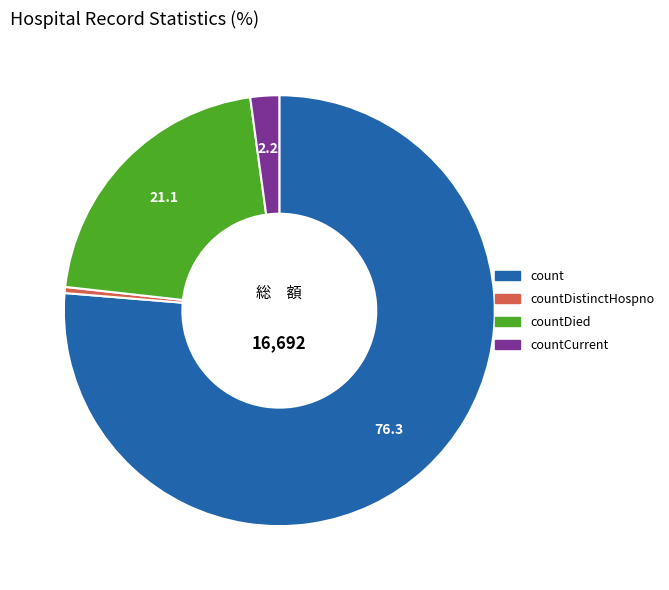

Combined, do countCurrent and countDistinctHospno account for over 50%?

No